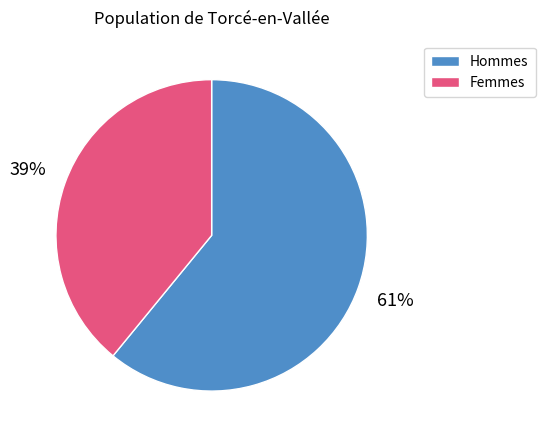

Is it true that Hommes is 74% of the pie?

False